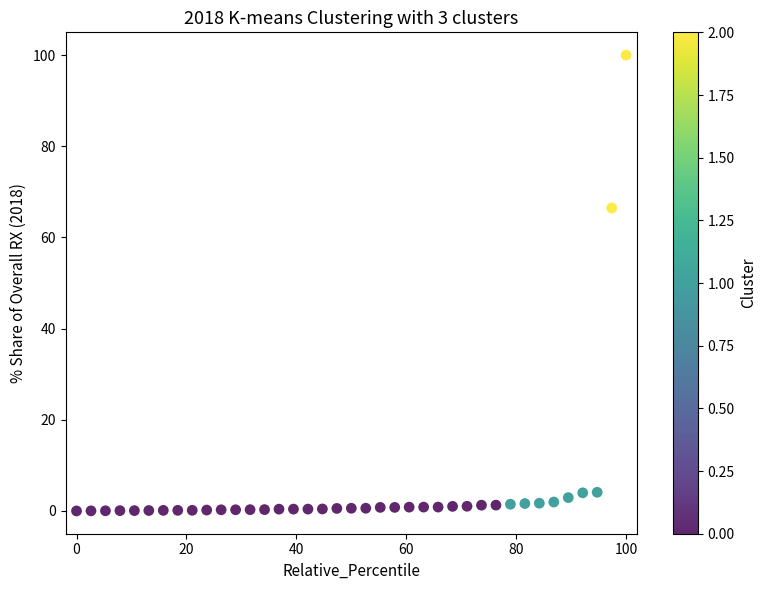

What Y value in the scatter plot is closest to 50?

66.5